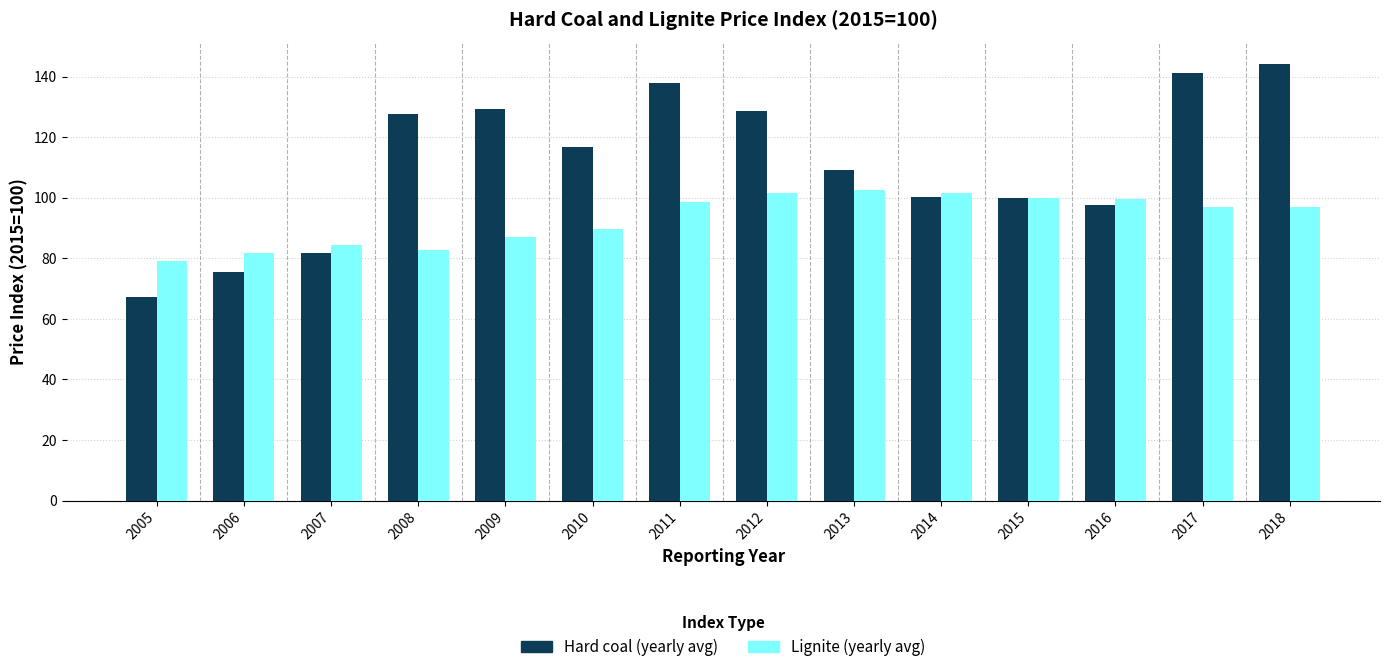

At which label does Hard coal (yearly avg) reach its minimum?

2005